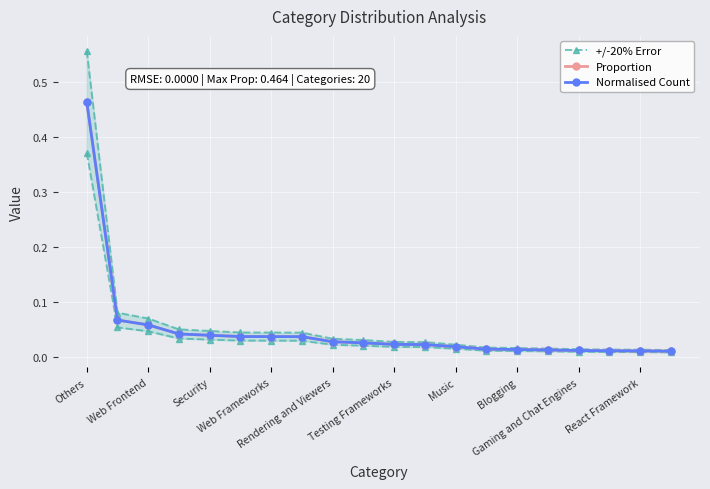

Rank the series by their maximum value, from lowest to highest.

Proportion, Normalised Count, +/-20% Error